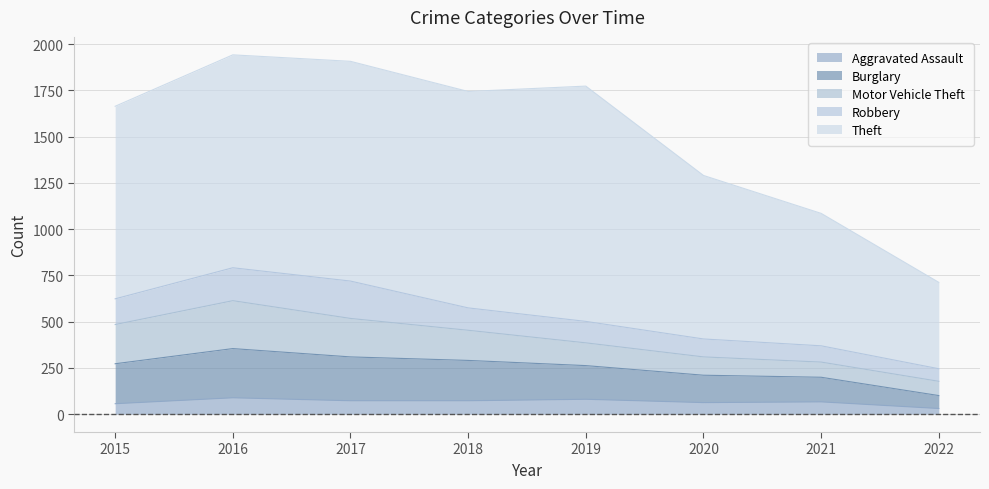

Reading left to right, transcribe all the data shown in this chart.

Aggravated Assault: 56	88	72	72	80	62	66	30
Burglary: 216	266	237	218	182	148	133	70
Motor Vehicle Theft: 212	259	208	163	123	99	82	77
Robbery: 139	178	202	121	116	97	88	68
Theft: 1041	1151	1188	1170	1272	884	716	467